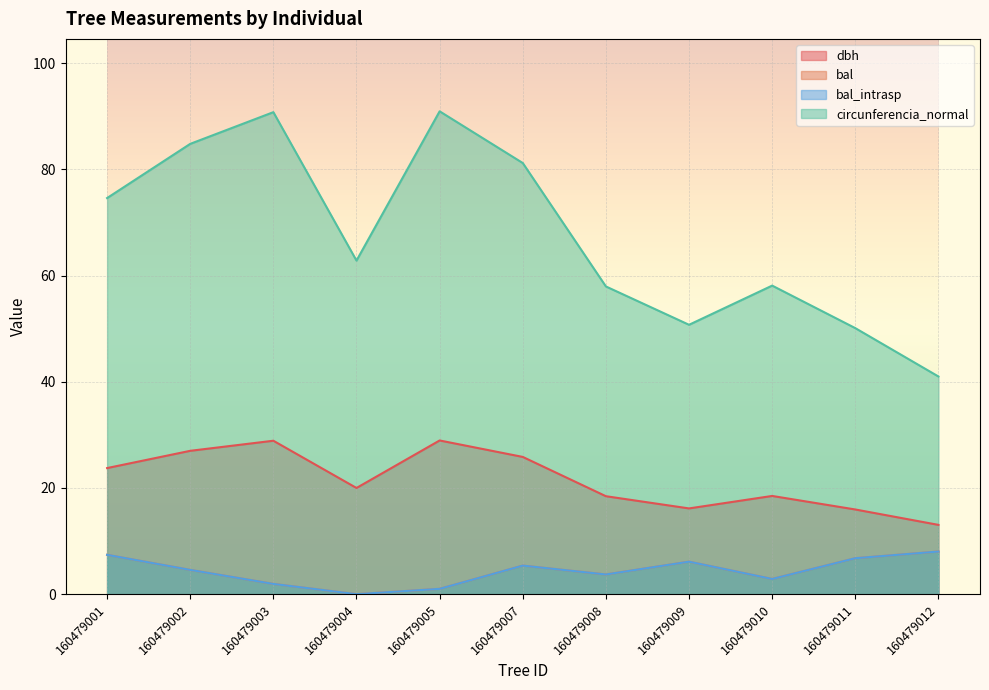

What is the difference between the highest and lowest values at 160479010?

55.3